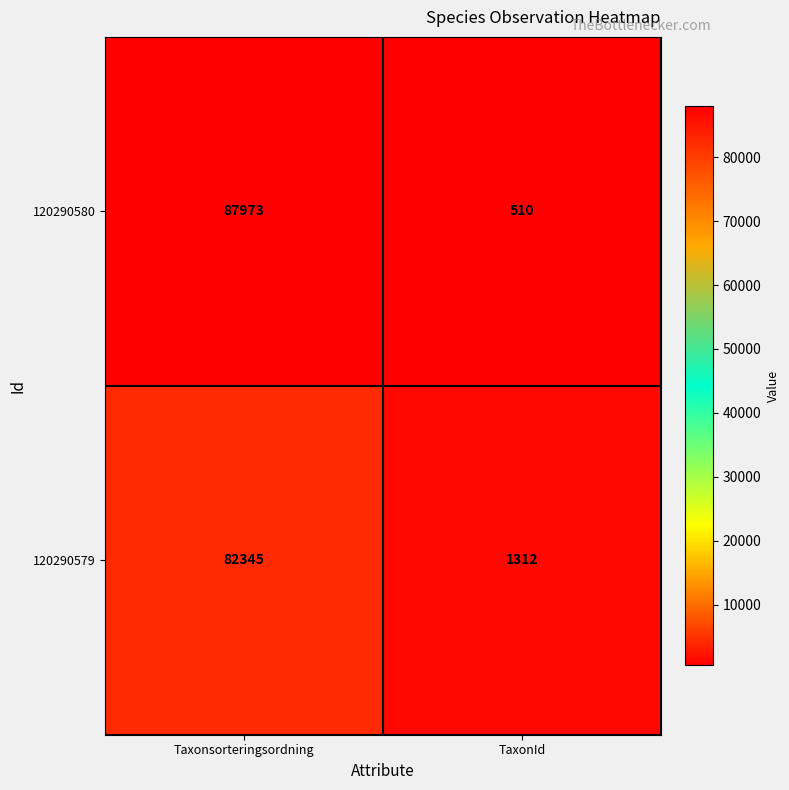

What is the spread (max minus min) of values at Taxonsorteringsordning?

5628